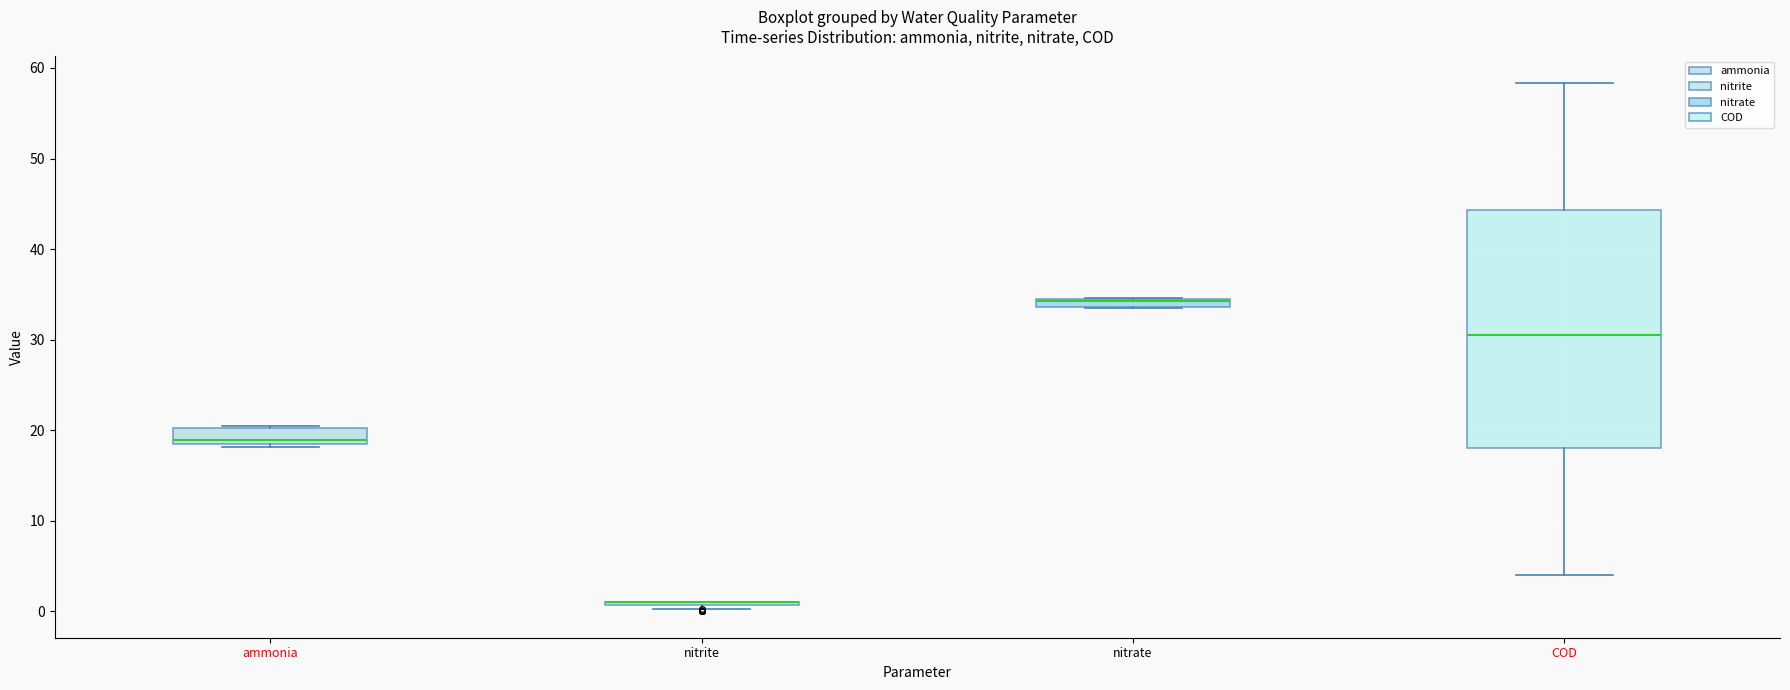

Where is the upper edge of the box for ammonia on the y-axis? The values are not printed on the chart, so give them approximately, as read against the axis.

20